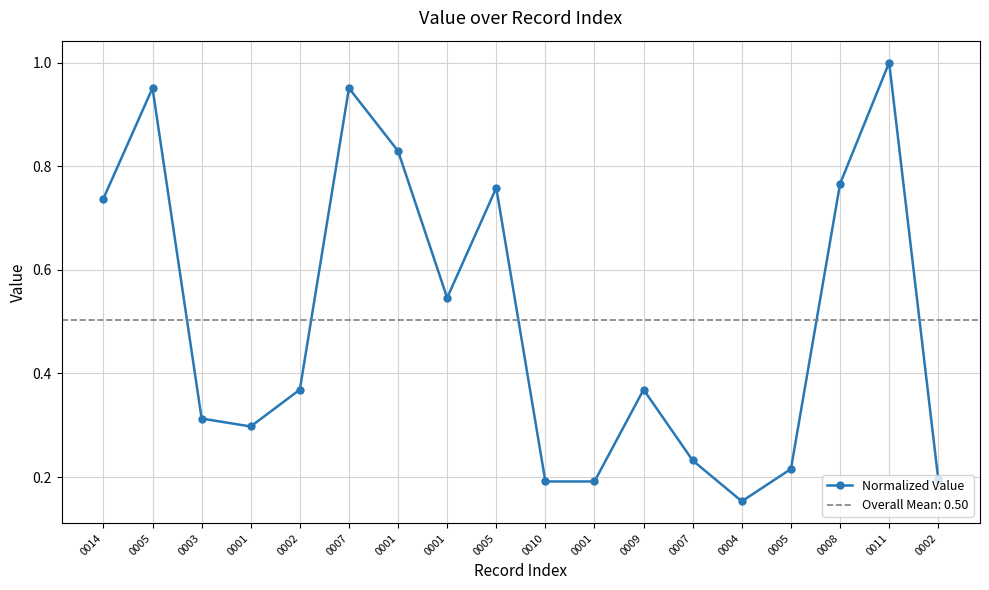

What is the difference between the maximum and minimum values?

0.8